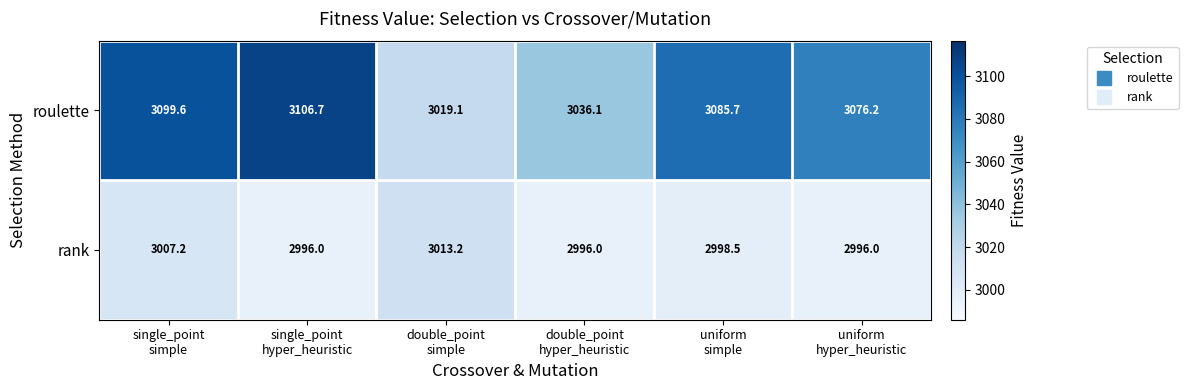

What is the spread (max minus min) of values at uniform
simple?

87.2